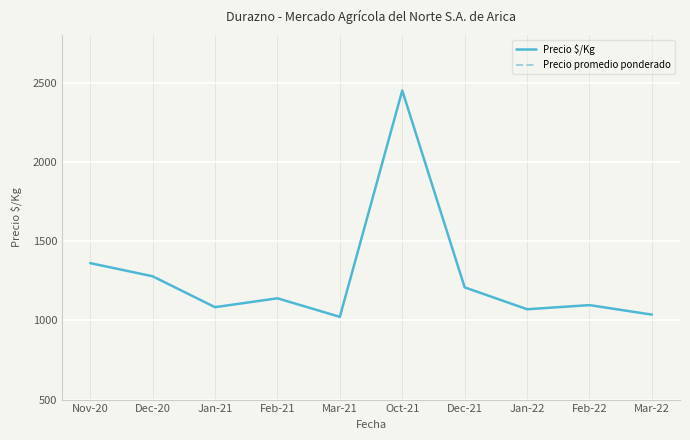

What is the total value across all series at Dec-21?

22708